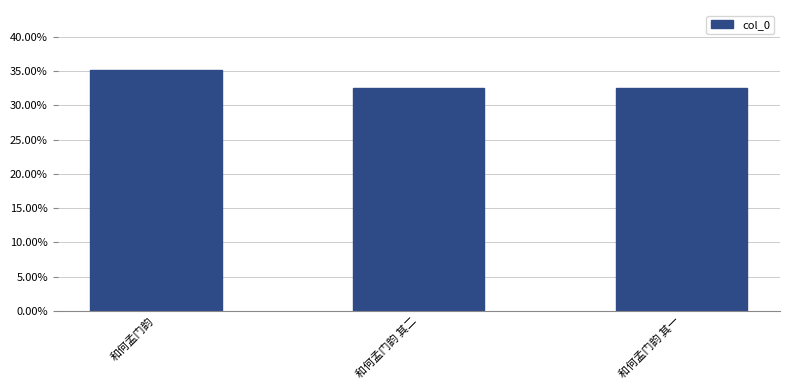

What is the label of the 1st bar from the left?

和何孟门韵